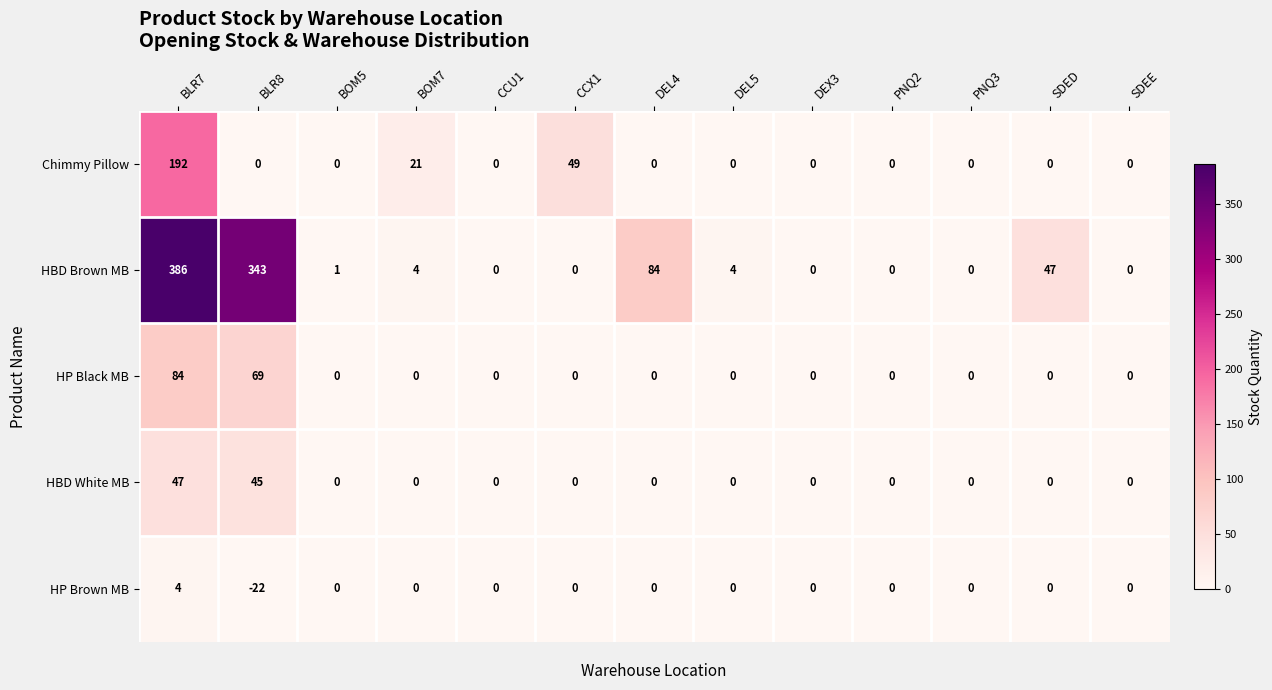

What is the minimum value shown in the chart?

-22